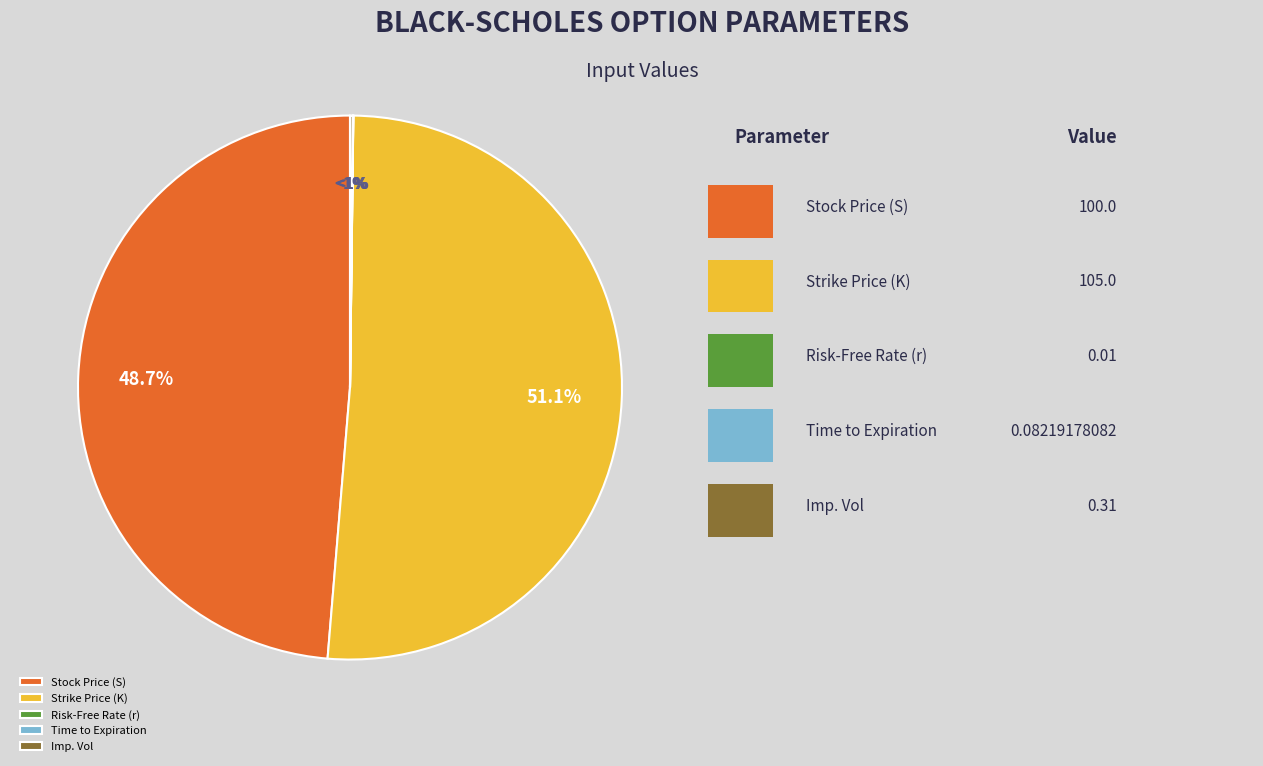

How many slices are in this pie chart?

5